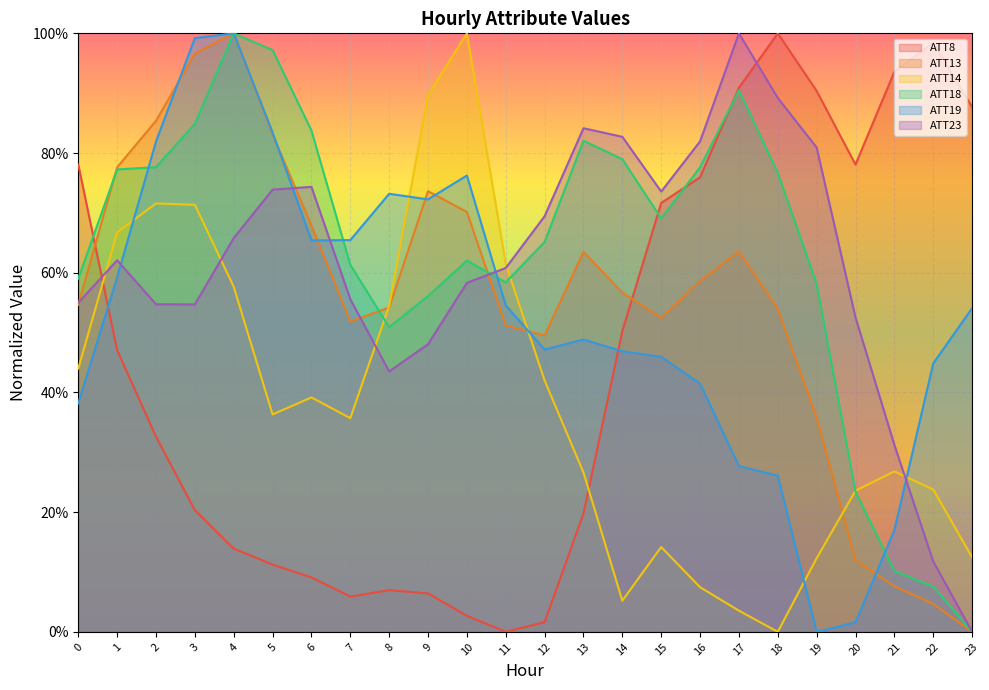

What is the difference between the highest and lowest values at 21?

0.9